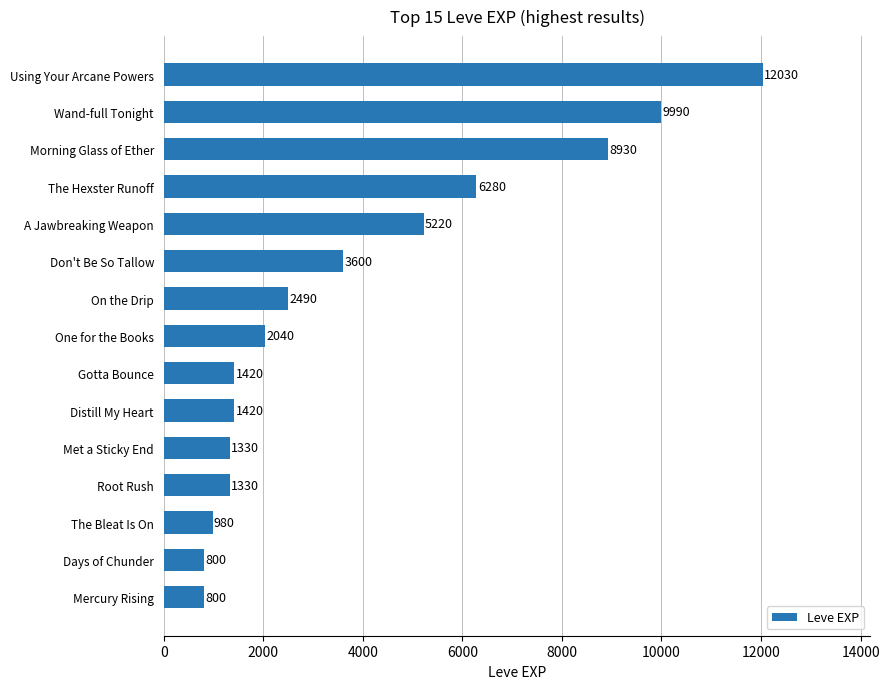

At which category does the chart reach its peak across all series?

Using Your Arcane Powers